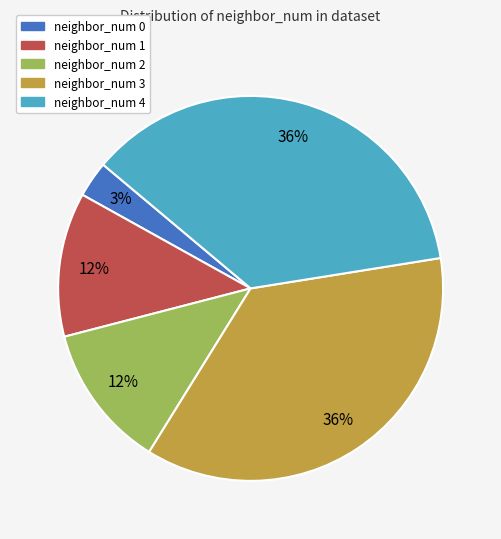

How many slices are in this pie chart?

5